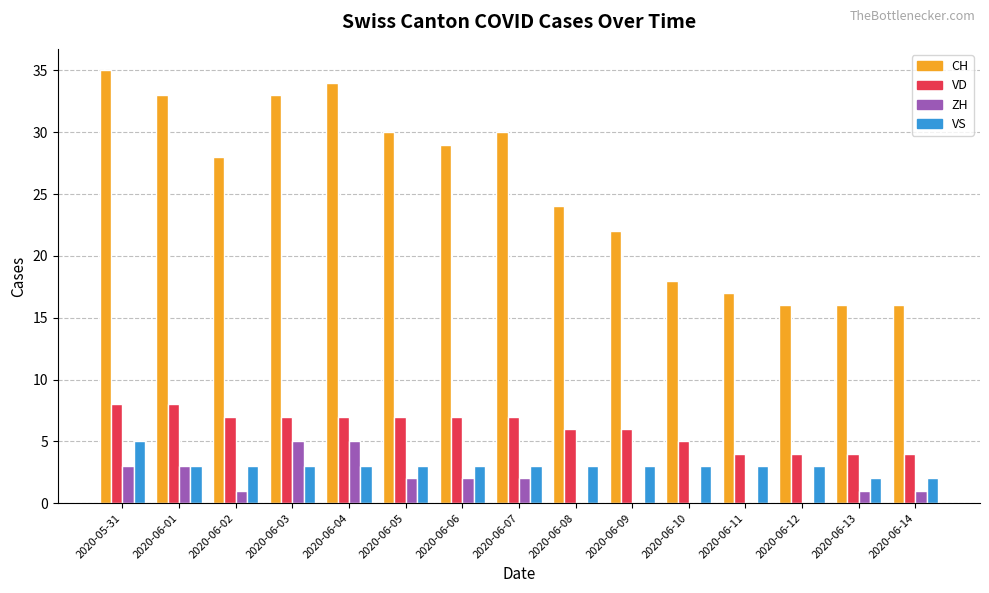

Is the value of ZH at 2020-06-01 greater than the value of CH at 2020-06-12?

No